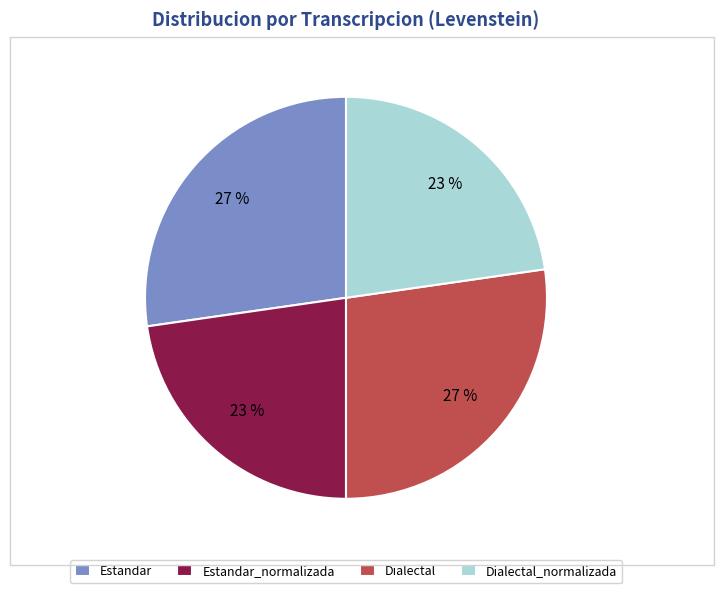

To the nearest percent, what portion does Dialectal represent?

27%